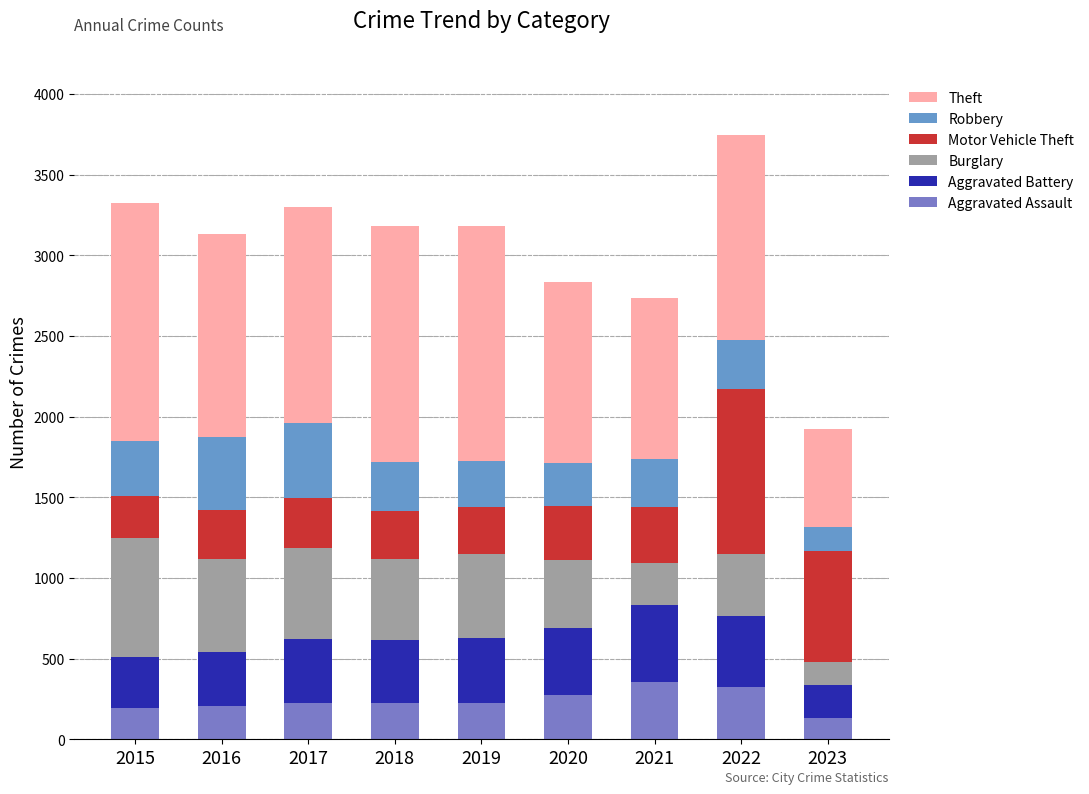

How many bars are there in total?

9